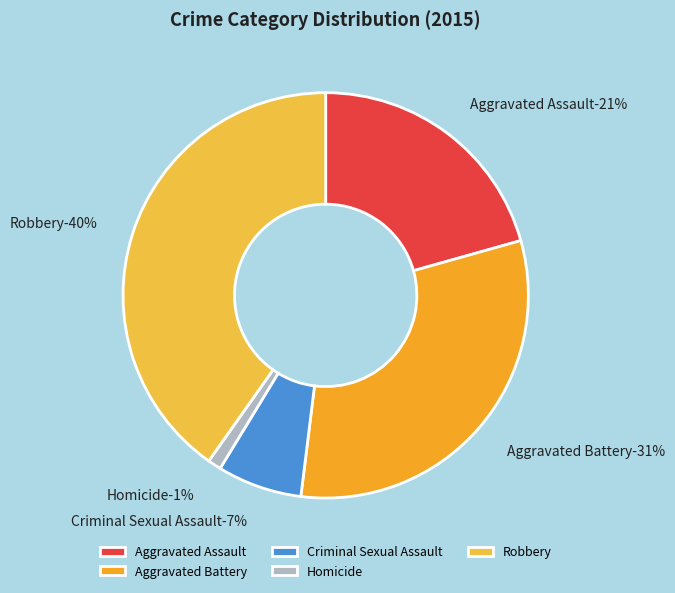

Count the number of slices in the pie.

5